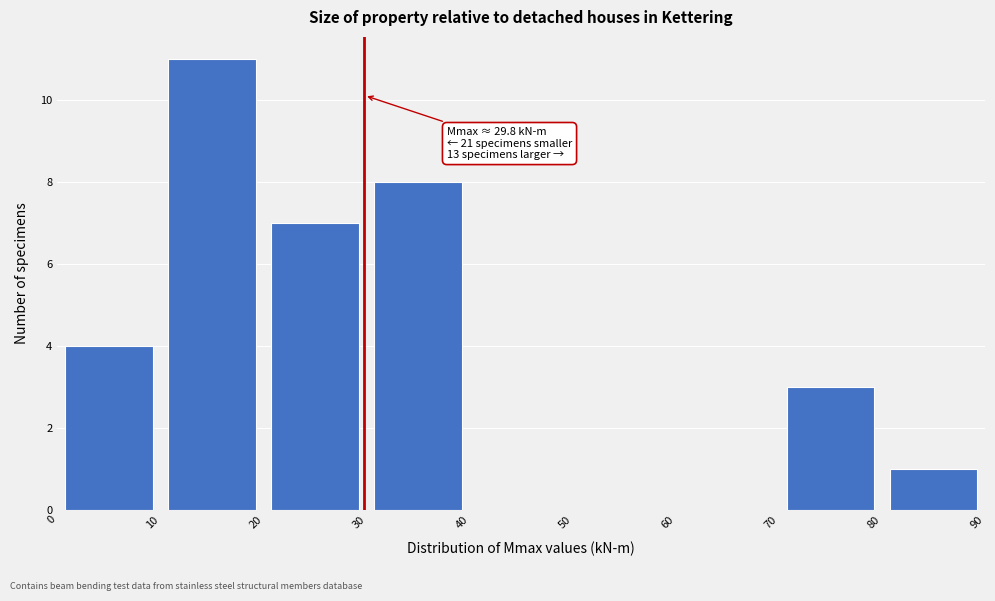

Over which range of the x-axis is the bar tallest?

10 to 20